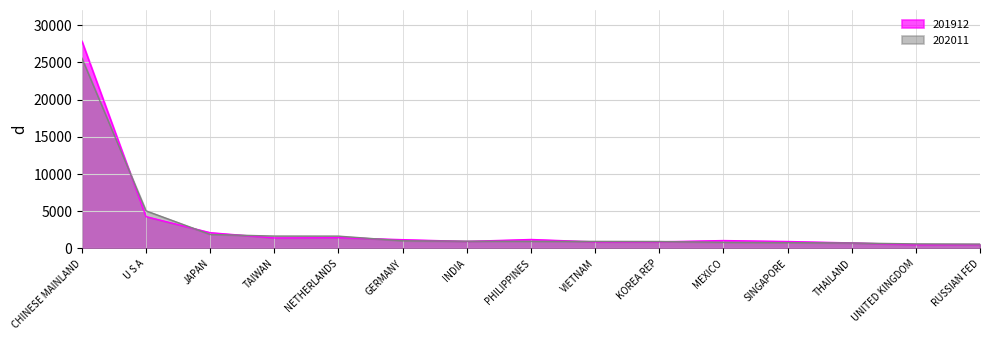

Reading left to right, extract all data points from this chart.

201912: 27866.2	4274.2	2115.8	1408.2	1443.3	1177.3	941.2	1202.7	879.1	886.6	1059.3	931.6	740.7	490.4	520.7
202011: 25579.1	5049.1	1878.4	1657.7	1650.3	1026.3	972.8	953.1	944.5	932.0	820.6	779.0	727.9	607.8	579.3